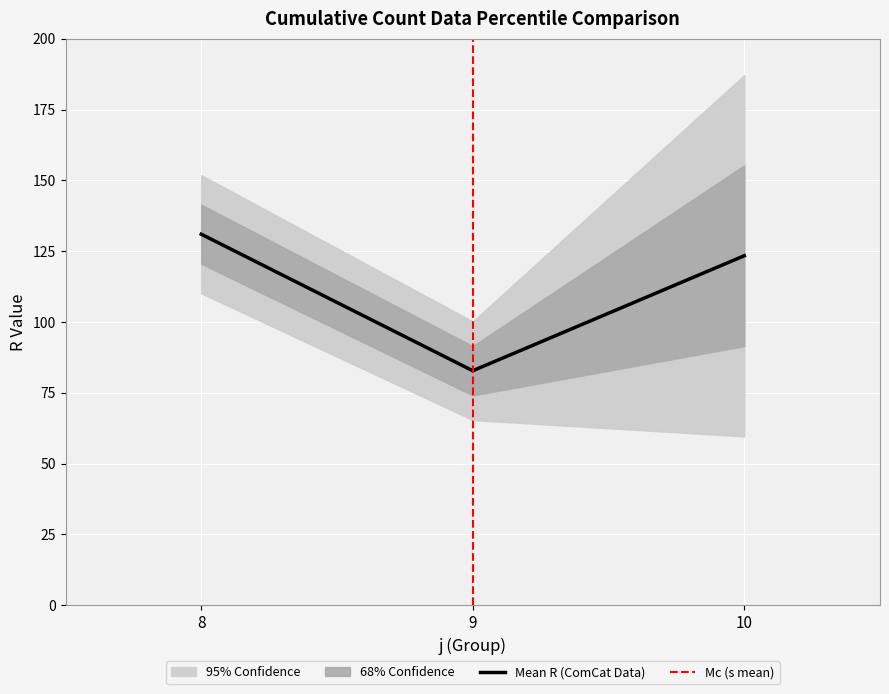

Where is Mean R (ComCat Data) nearest to the value 106?

10